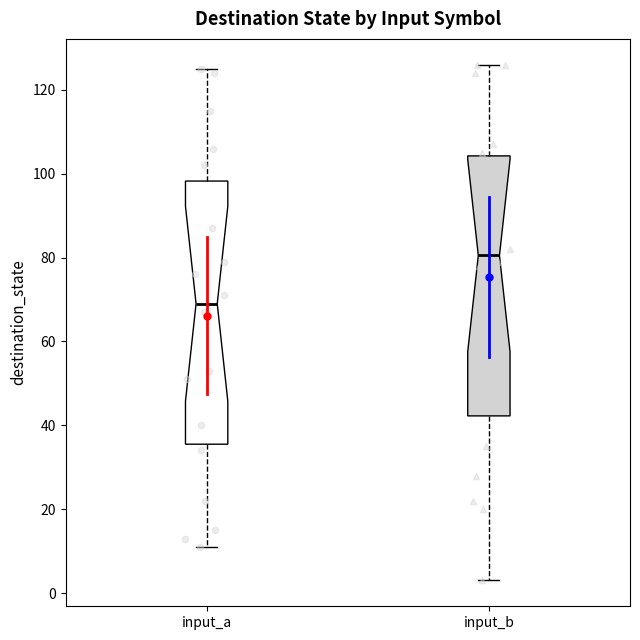

Reading left to right, transcribe this box plot: for each box, give where its median line is, the range the box spans, and where its two whiskers end, as read against the y-axis. The values are not printed on the chart, so give them approximately, as read against the axis.

input_a: median 70, box 36 to 98, whiskers 12 to 126
input_b: median 80, box 42 to 104, whiskers 4 to 126